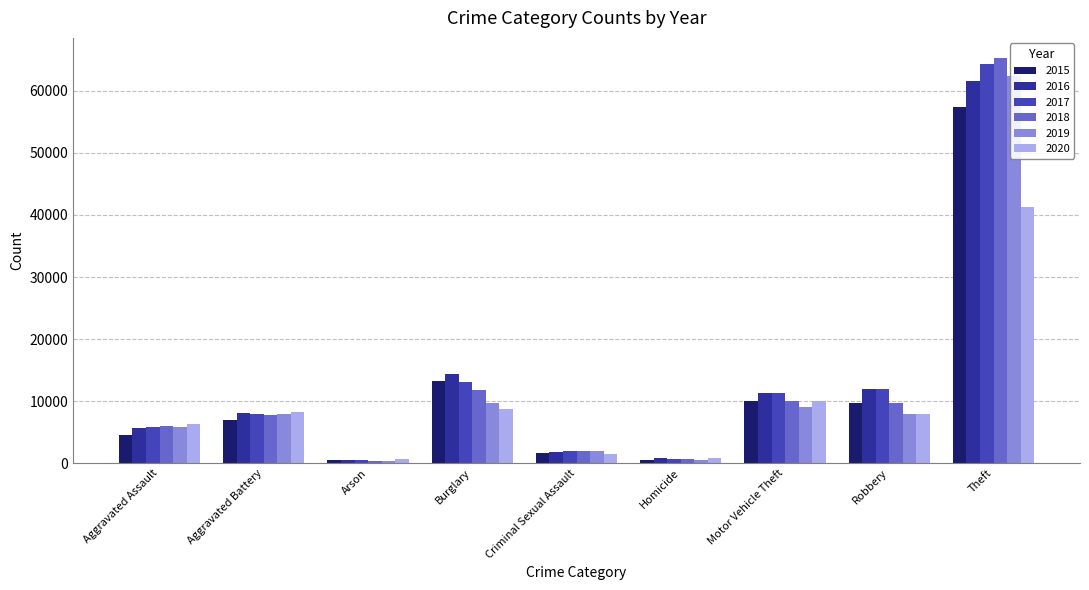

Rank the series at Theft from highest to lowest value.

2018, 2017, 2019, 2016, 2015, 2020